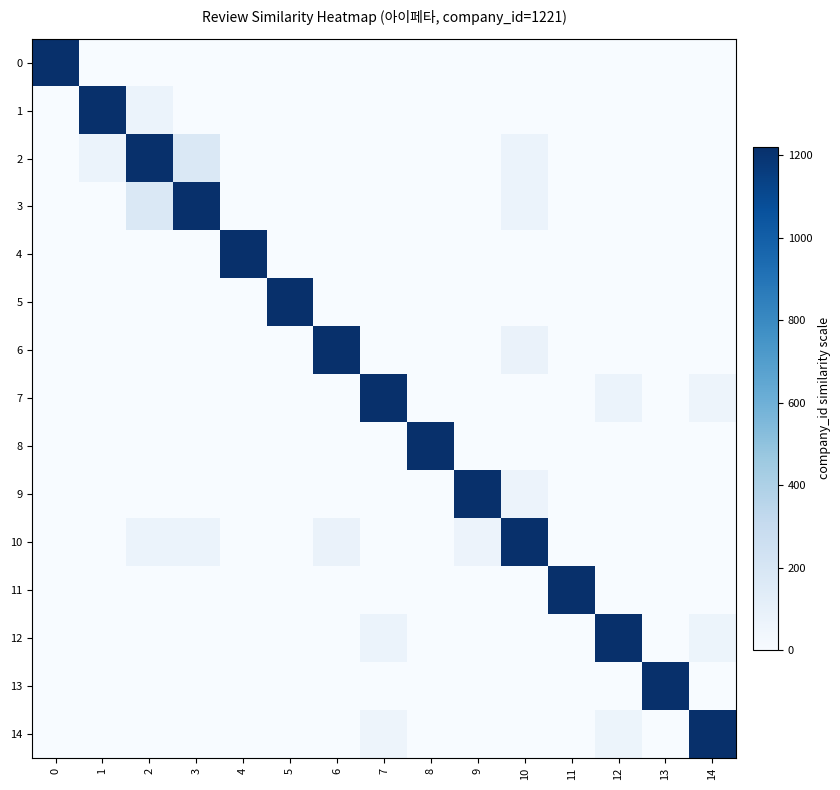

What is the maximum value shown in the chart?

1221